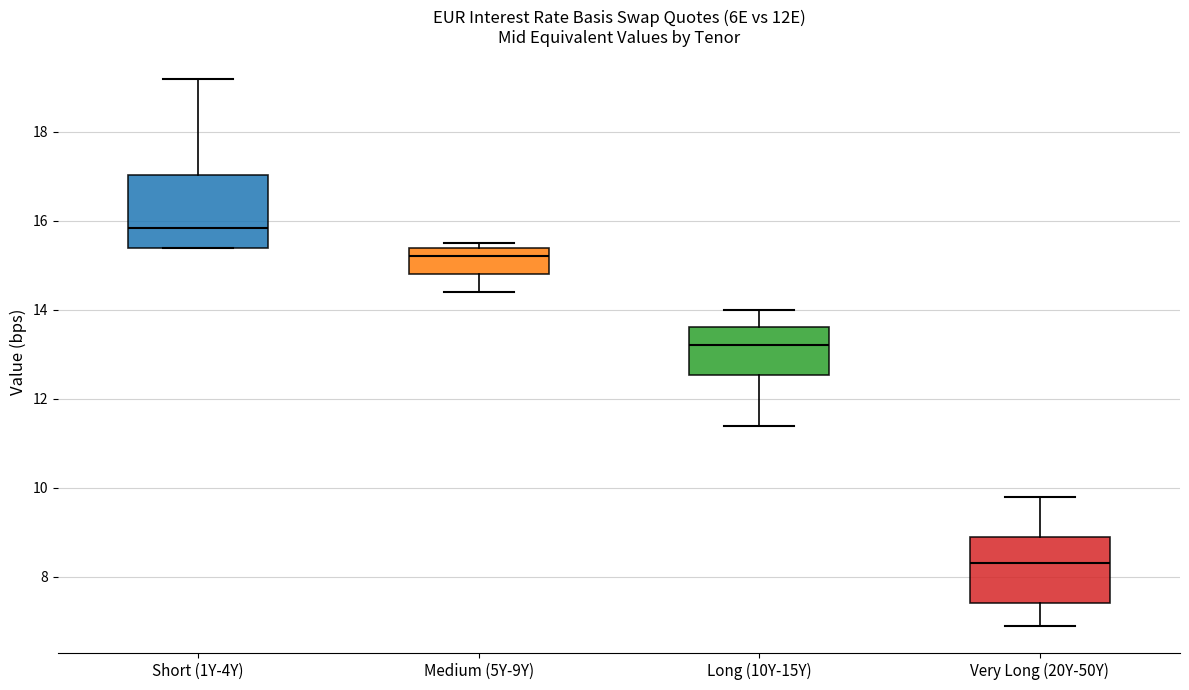

Reading left to right, read every box against the y-axis: the position of its median line, the range the box covers, and the ends of its whiskers. The values are not printed on the chart, so give them approximately, as read against the axis.

Short (1Y-4Y): median 15.8, box 15.4 to 17.0, whiskers 15.4 to 19.2
Medium (5Y-9Y): median 15.2, box 14.8 to 15.4, whiskers 14.4 to 15.6
Long (10Y-15Y): median 13.2, box 12.6 to 13.6, whiskers 11.4 to 14.0
Very Long (20Y-50Y): median 8.4, box 7.4 to 9.0, whiskers 7.0 to 9.8